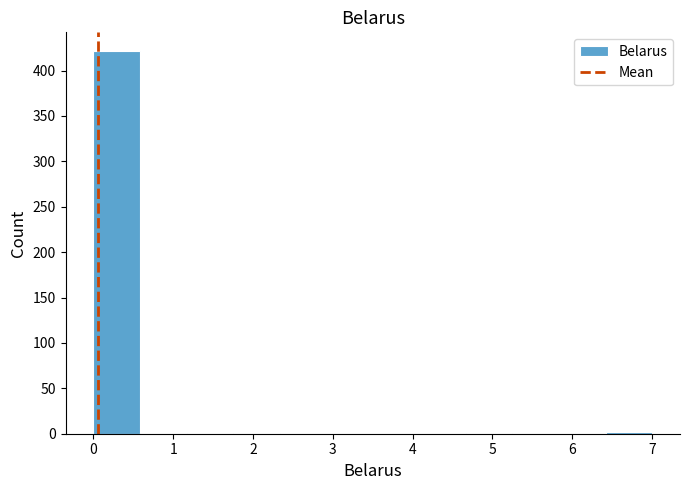

Reading left to right, list every bar in this chart as the range it spans on the x-axis followed by its height. Neither the bar edges nor the heights are printed on the chart, so give them approximately, as read against the axes.

0.0 to 0.6: 420
0.6 to 1.2: under 5
1.2 to 1.8: 0
1.8 to 2.3: under 5
2.3 to 2.9: 0
2.9 to 3.5: 0
3.5 to 4.1: 0
4.1 to 4.7: 0
4.7 to 5.3: under 5
5.3 to 5.8: 0
5.8 to 6.4: 0
6.4 to 7.0: under 5